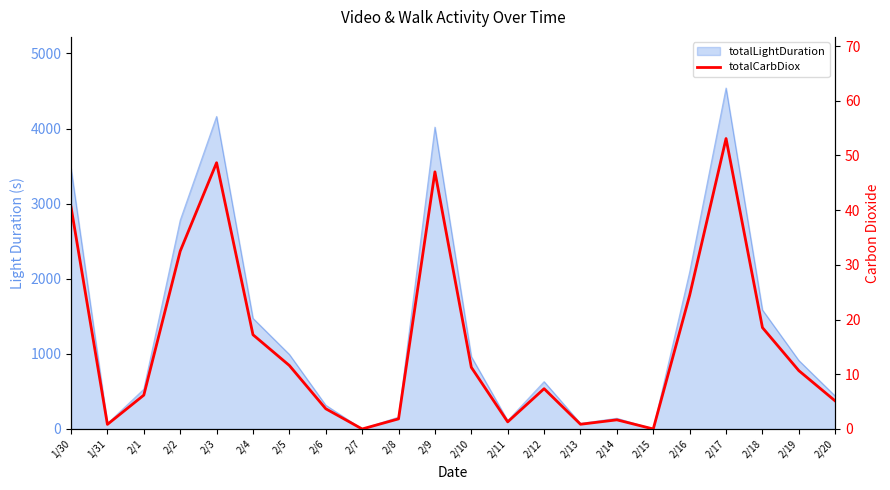

The chart shows a value of 5.3 at 2/6. True or false?

False